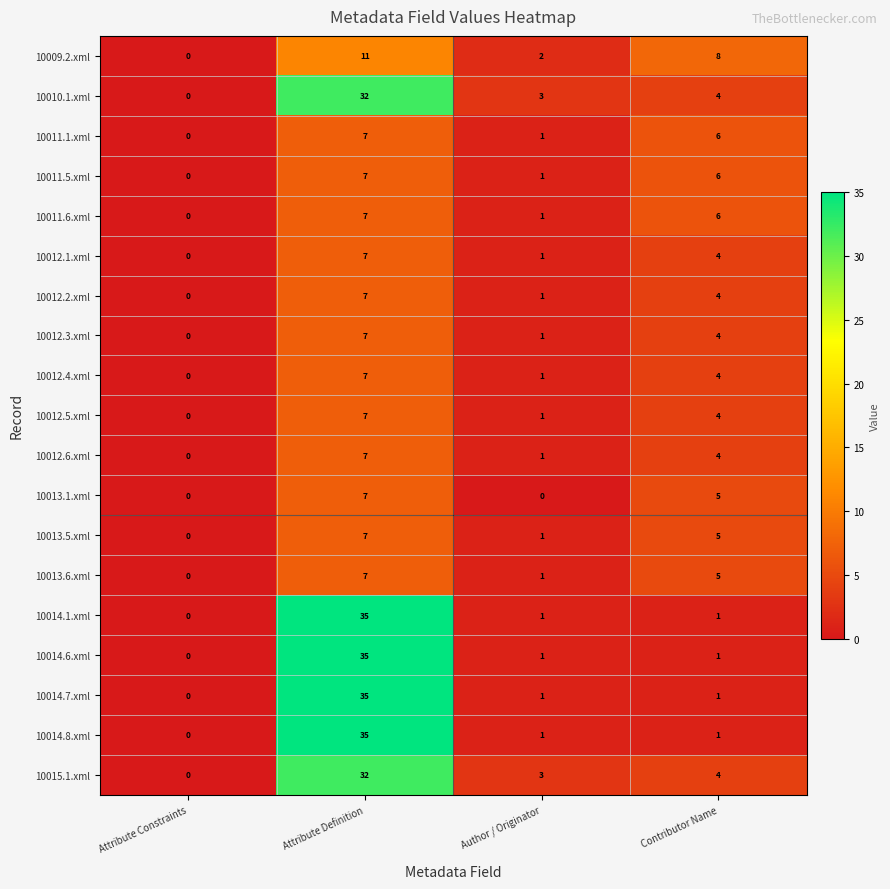

Where is 10012.6.xml nearest to the value 3?

Contributor Name